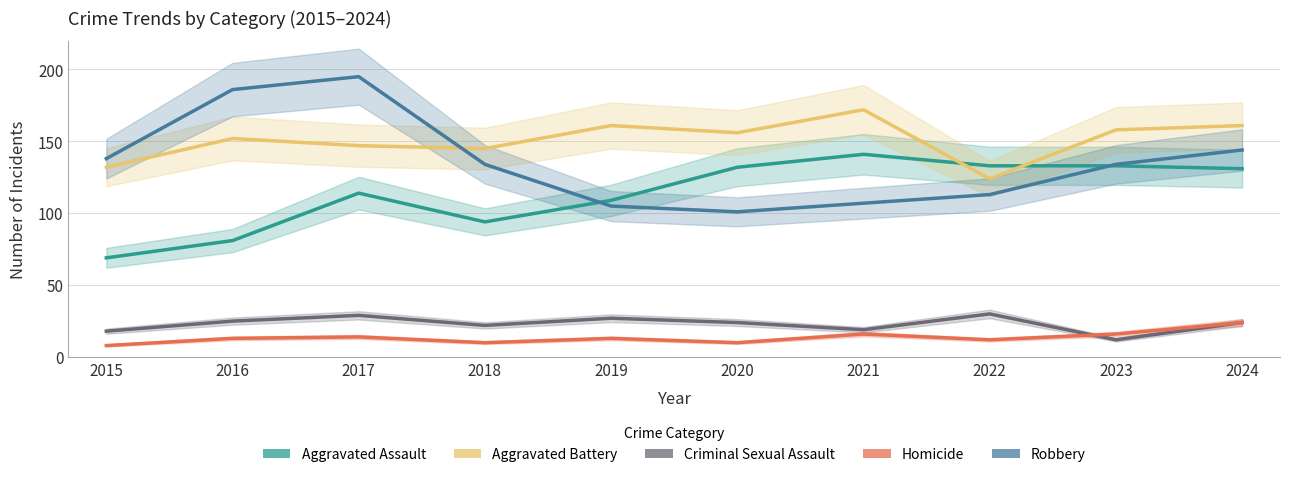

At which category does Criminal Sexual Assault reach its first local valley?

2018